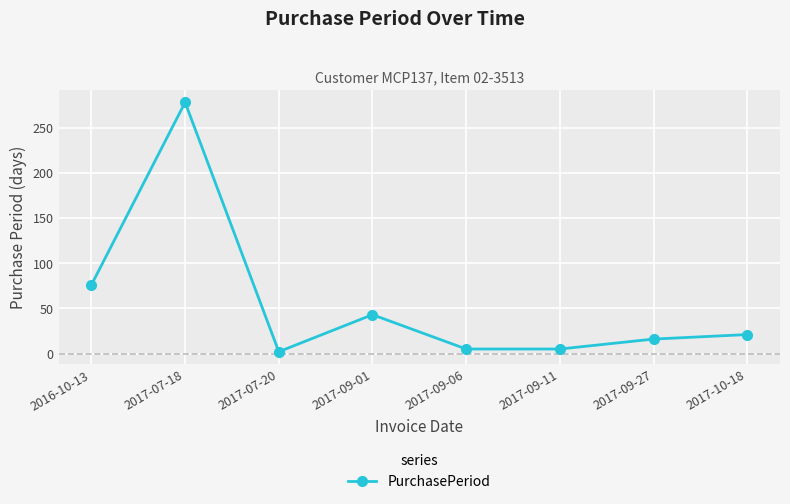

At which category does the data reach its first local peak?

2017-07-18